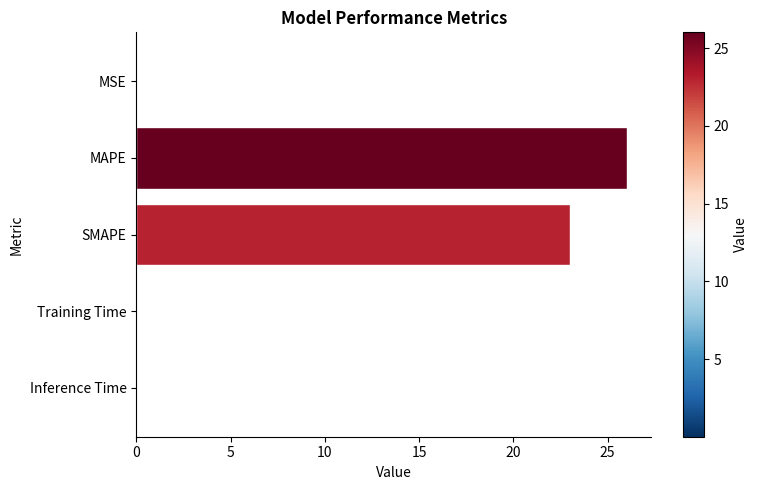

True or false: the data shows 23.0 at SMAPE.

True